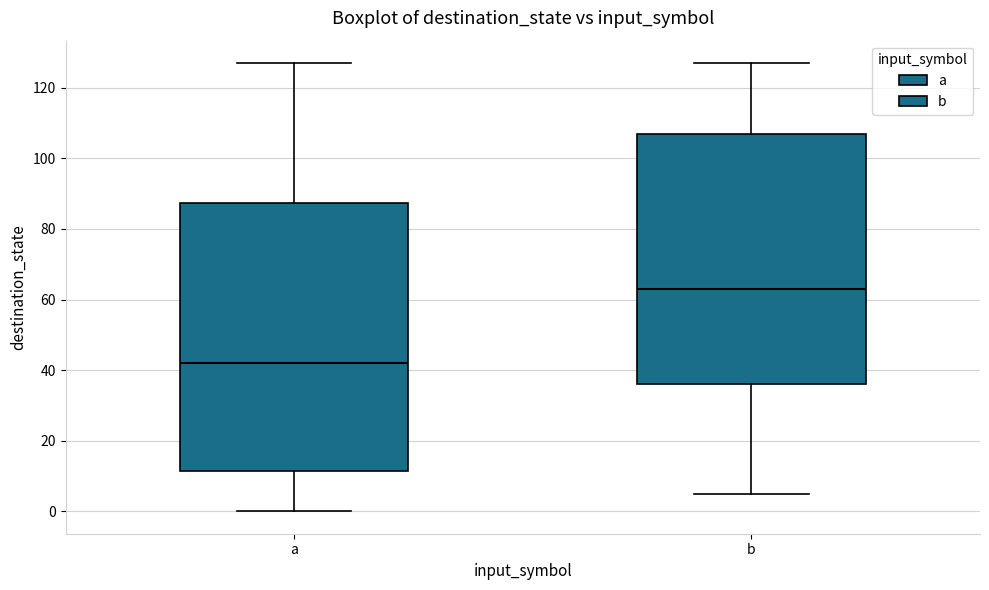

Where does the lower whisker of the box for a end on the y-axis? The values are not printed on the chart, so give them approximately, as read against the axis.

0